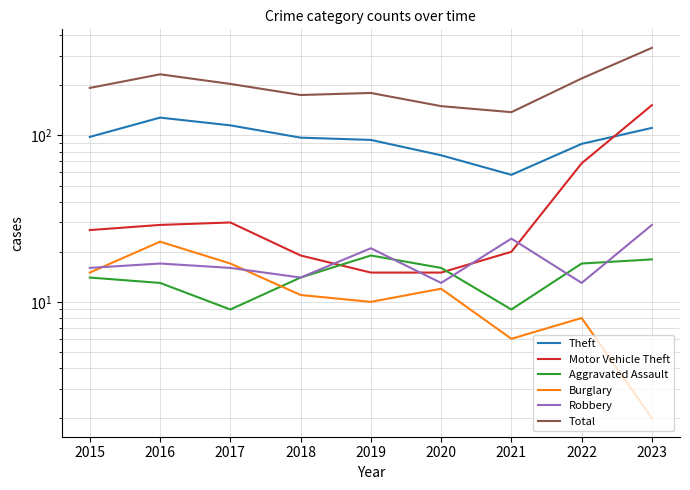

What is the spread (max minus min) of values at 2020?

138